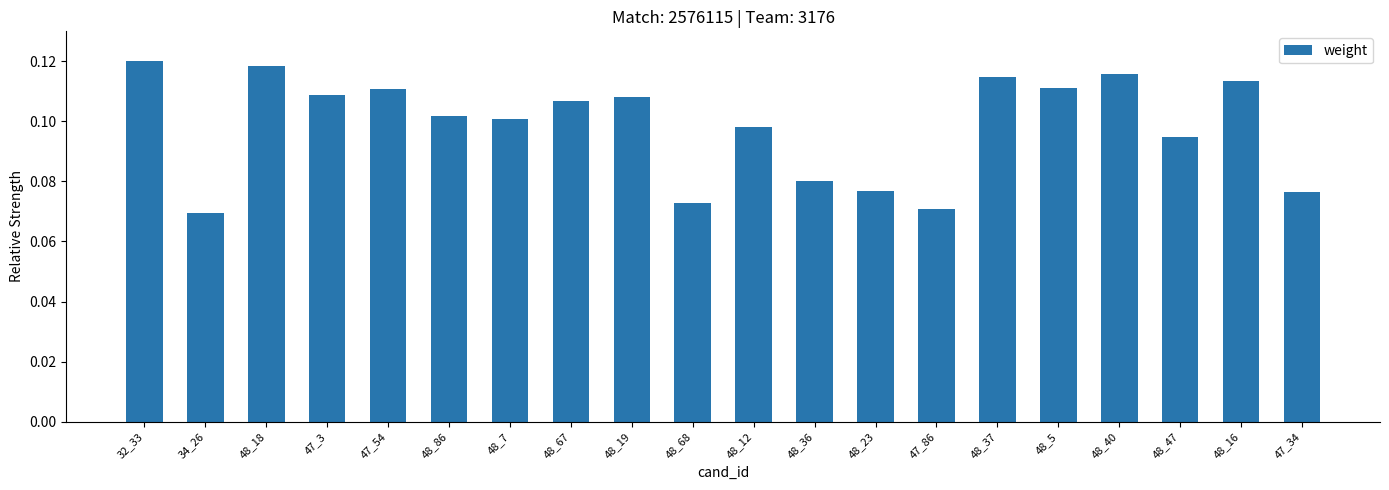

Does the chart contain any negative values?

No